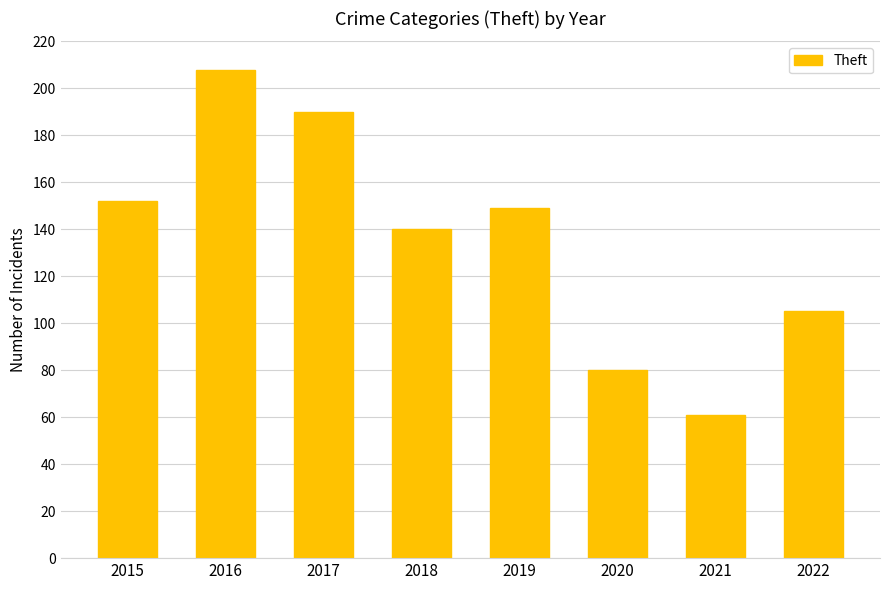

What is the change in value from 2015 to 2019?

-3